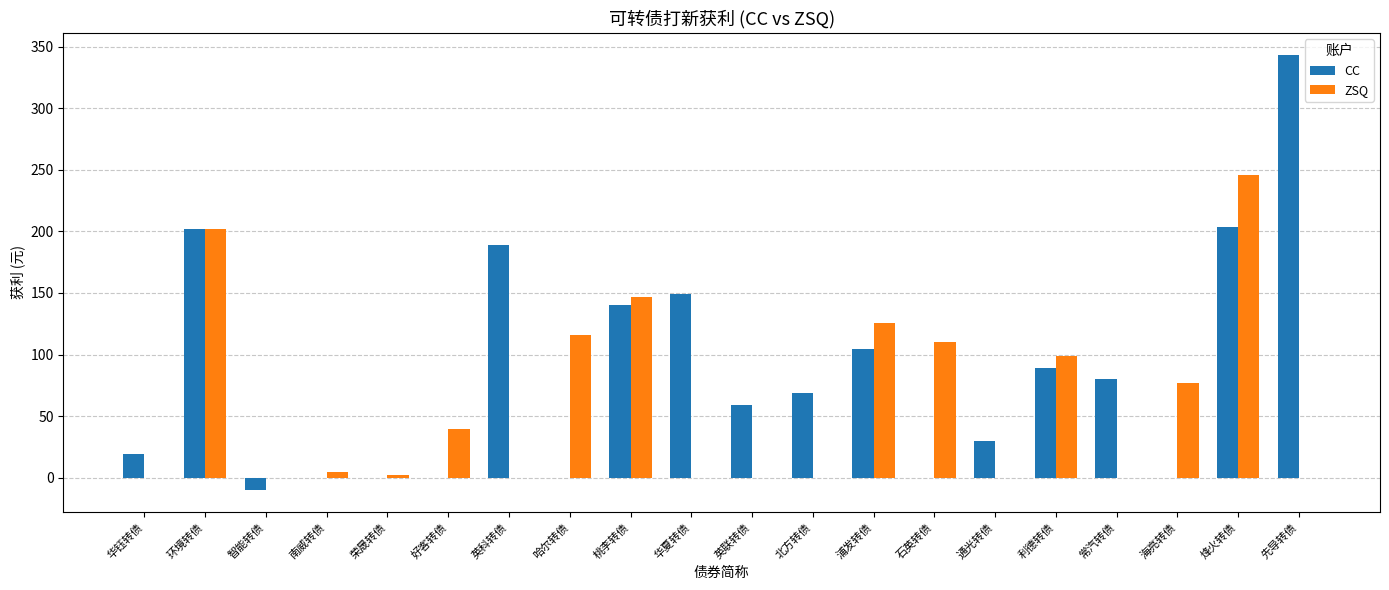

The value of CC at 利德转债 is 138.5. True or false?

False